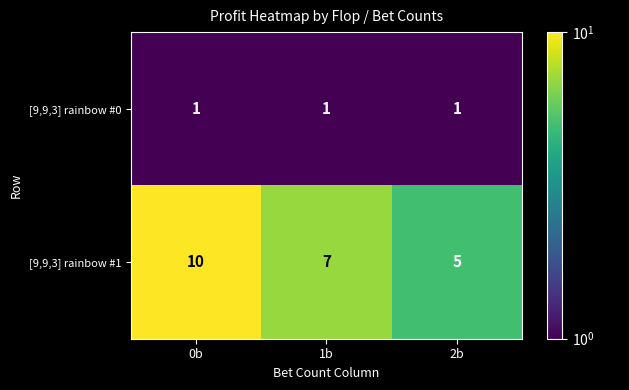

Rank the series at 2b from highest to lowest value.

[9,9,3] rainbow #1, [9,9,3] rainbow #0